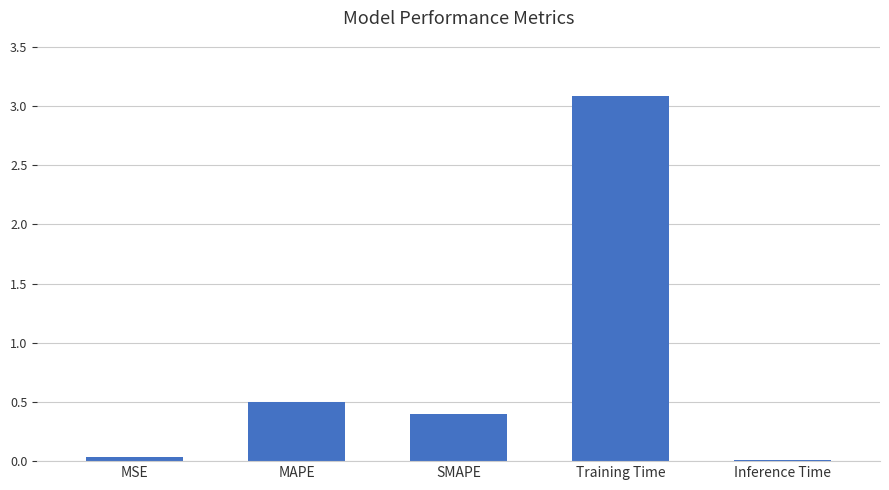

Which has a higher value, MAPE or Training Time?

Training Time